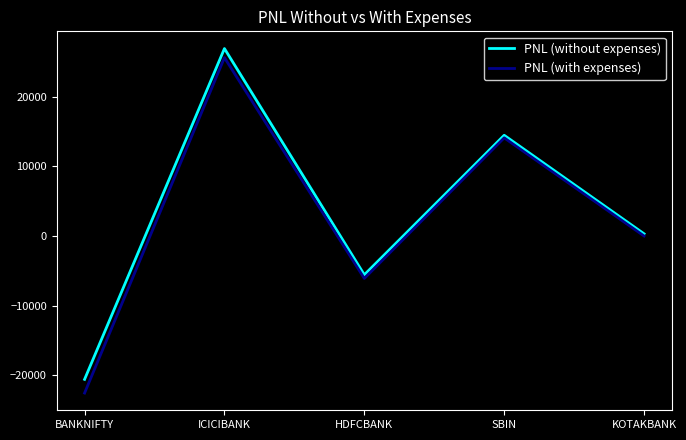

Reading left to right, list all the values displayed in this chart.

PNL (without expenses): -20588.2	26880.0	-5582.5	14437.5	300.0
PNL (with expenses): -22552.5	25576.1	-6105.5	14070.9	-16.2